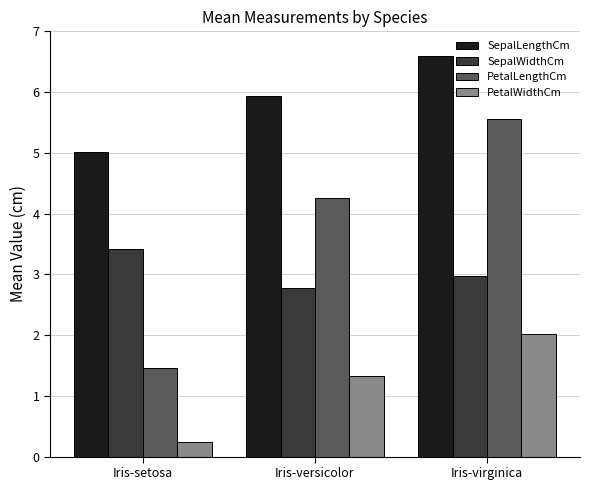

At which label is PetalWidthCm closest to 1?

Iris-versicolor